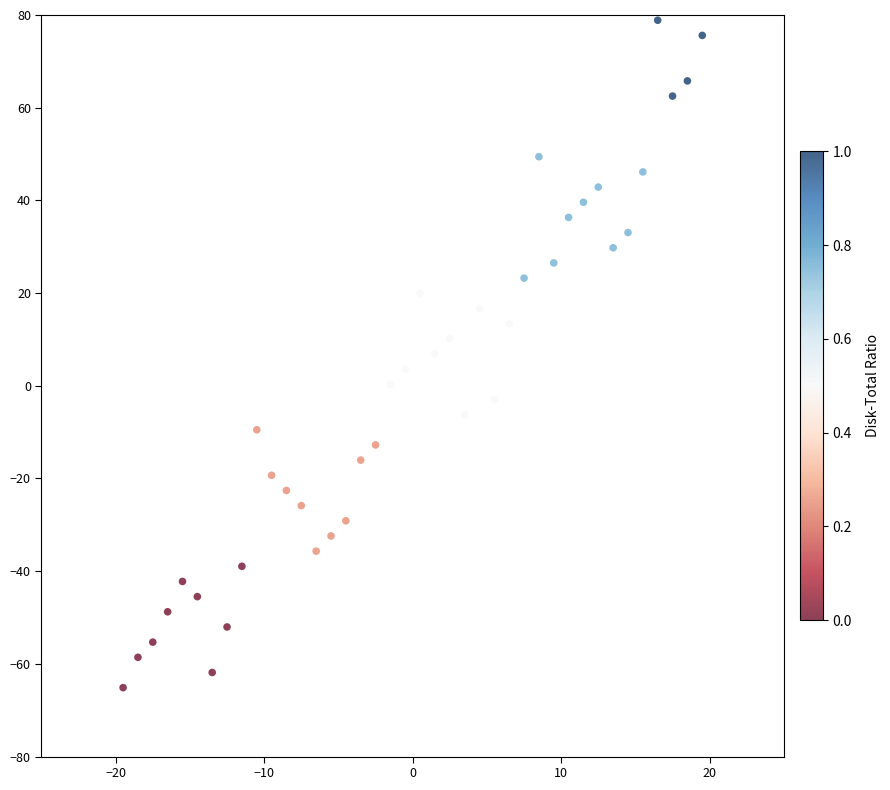

What is the range of Y values (max minus min)?

144.0